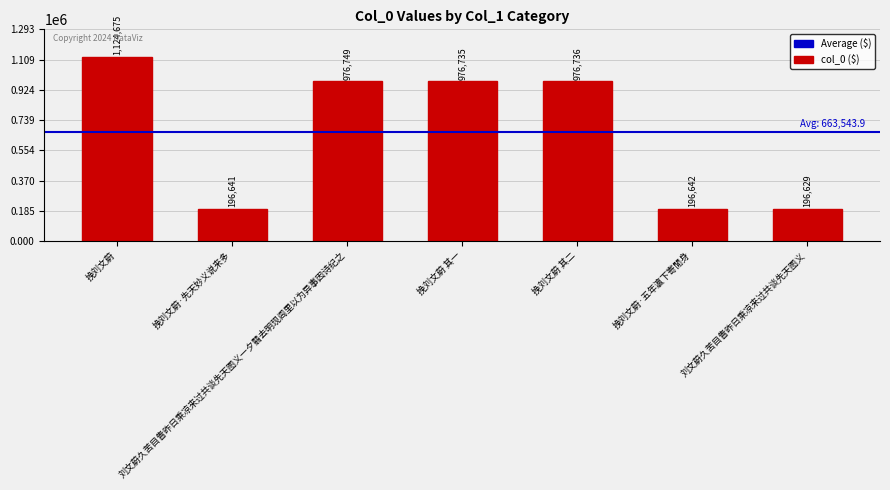

What is the difference between the values at 刘文蔚久苦目眚昨日乘凉来过共谈先天图义一夕翳去明现闾里以为异事因诗纪之 and 挽刘文蔚?

147926